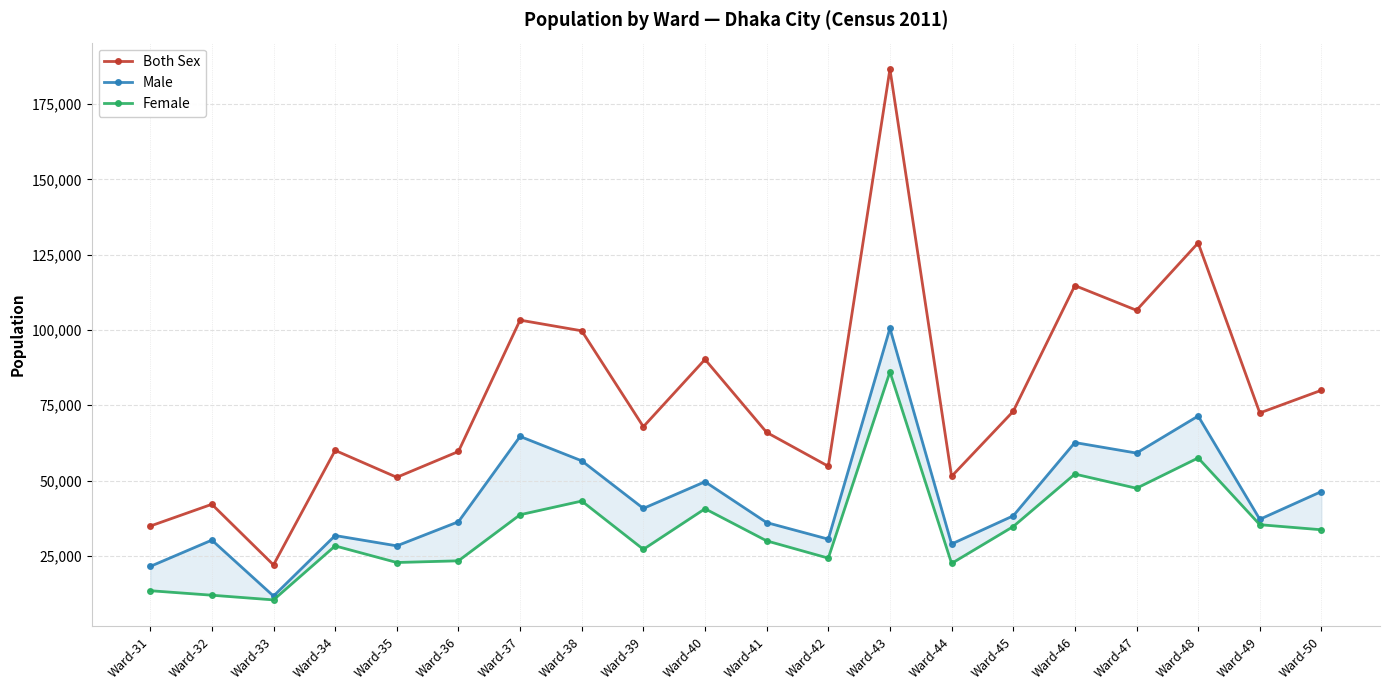

At which label is Female closest to 48208?

Ward-47